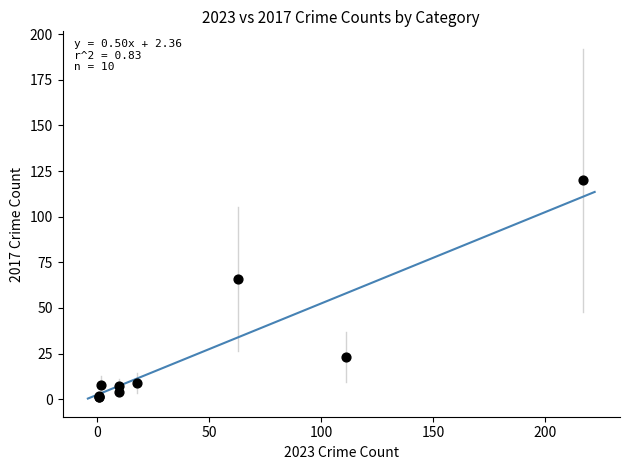

What Y value in the scatter plot is closest to 60?

66